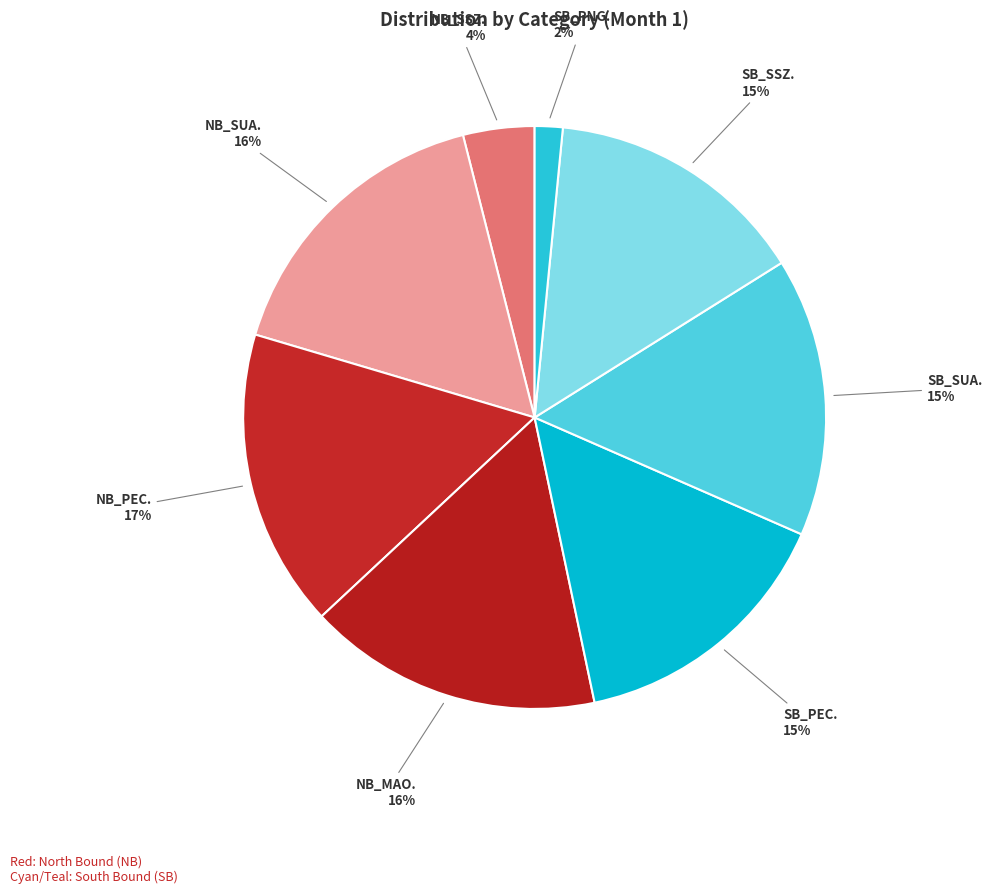

What is the ratio of the value at NB_MAO. to the value at SB_SSZ.?

1.1